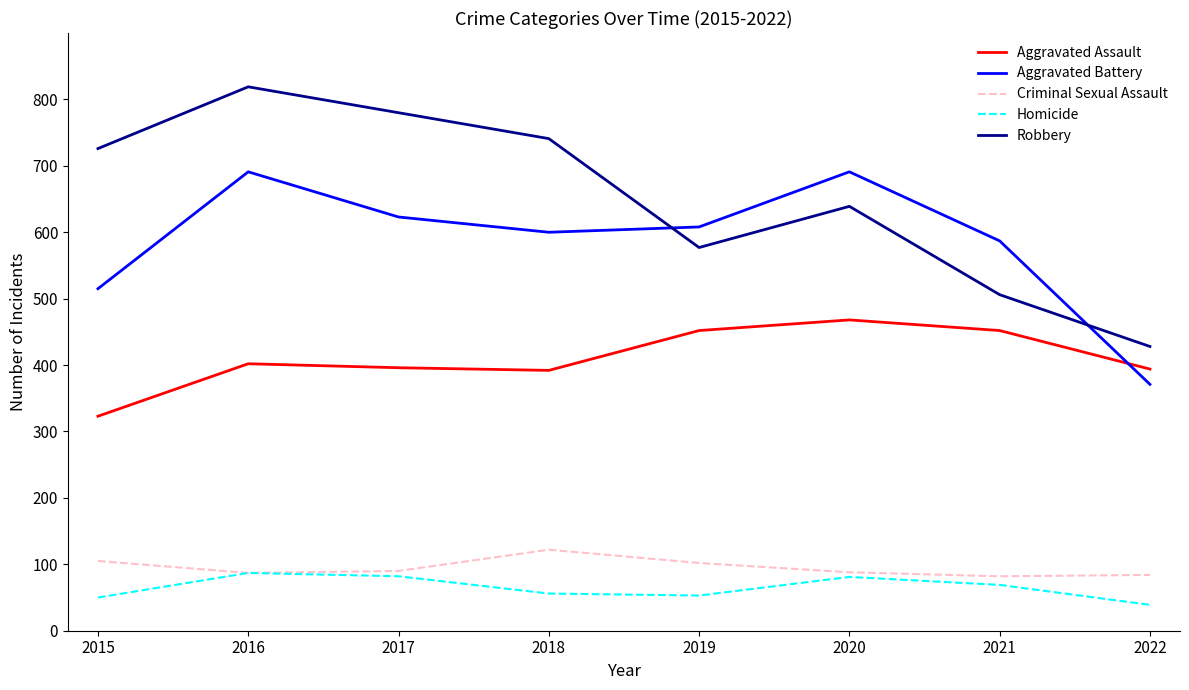

Where is the first local maximum for Criminal Sexual Assault?

2018